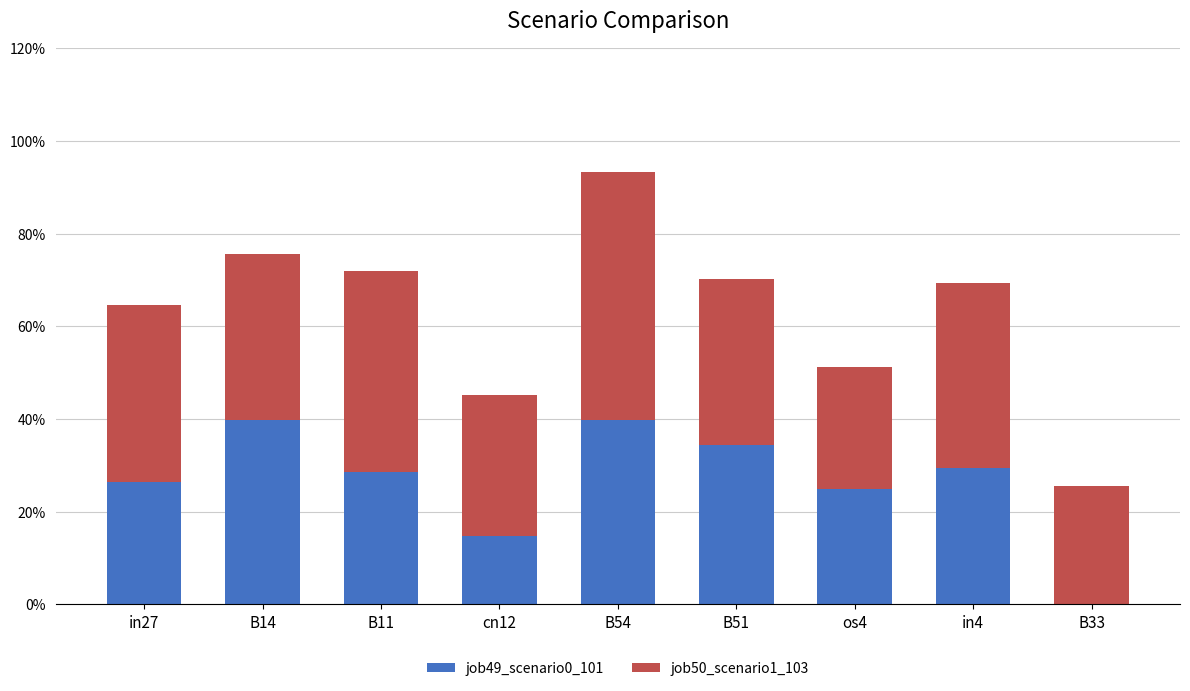

Are the bars grouped side by side (vs. stacked)?

No